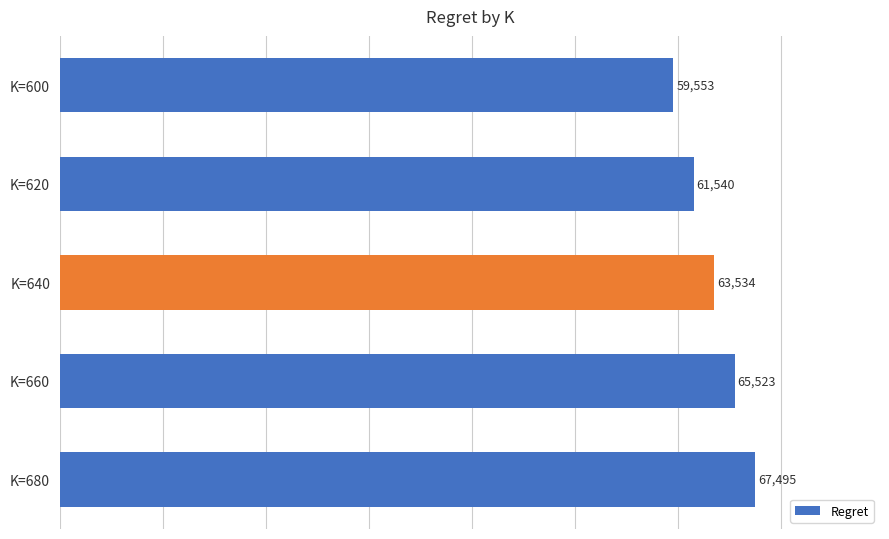

List the labels in order of value, smallest first.

K=600, K=620, K=640, K=660, K=680